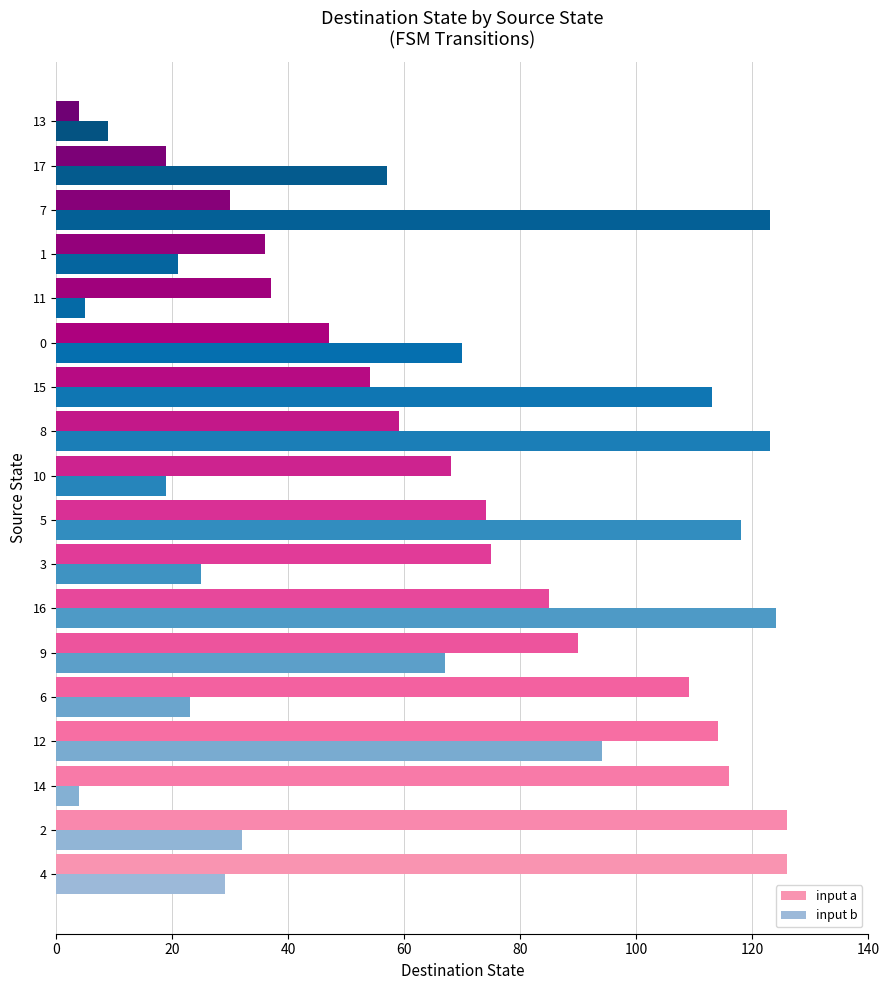

Is it true that input a equals 116 at 14?

True